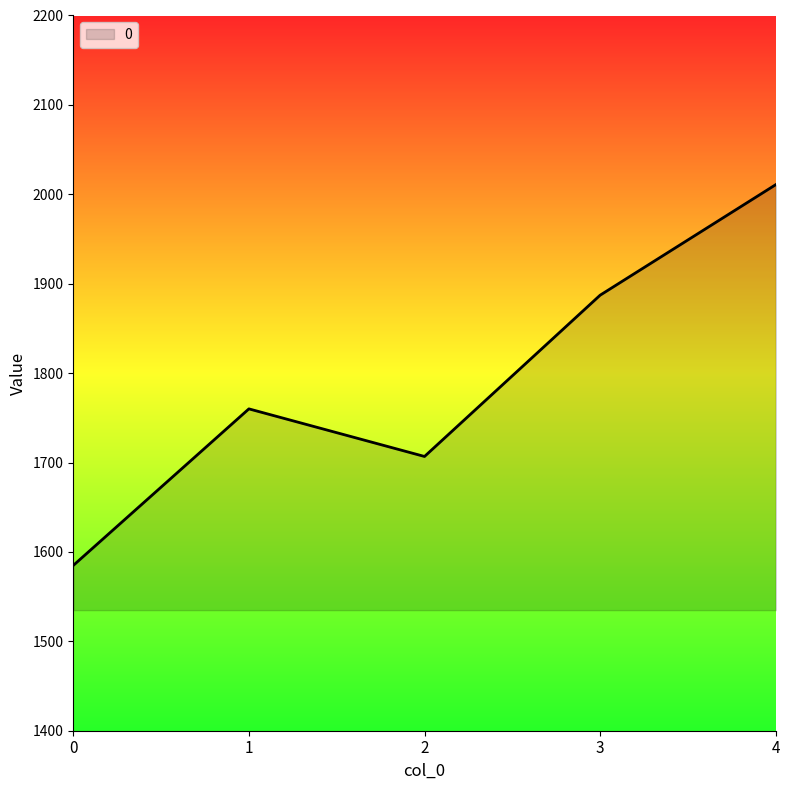

Between 4 and 2, which is larger?

4